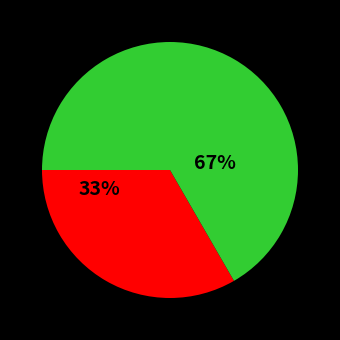

To the nearest percent, what is the average slice percentage?

50%